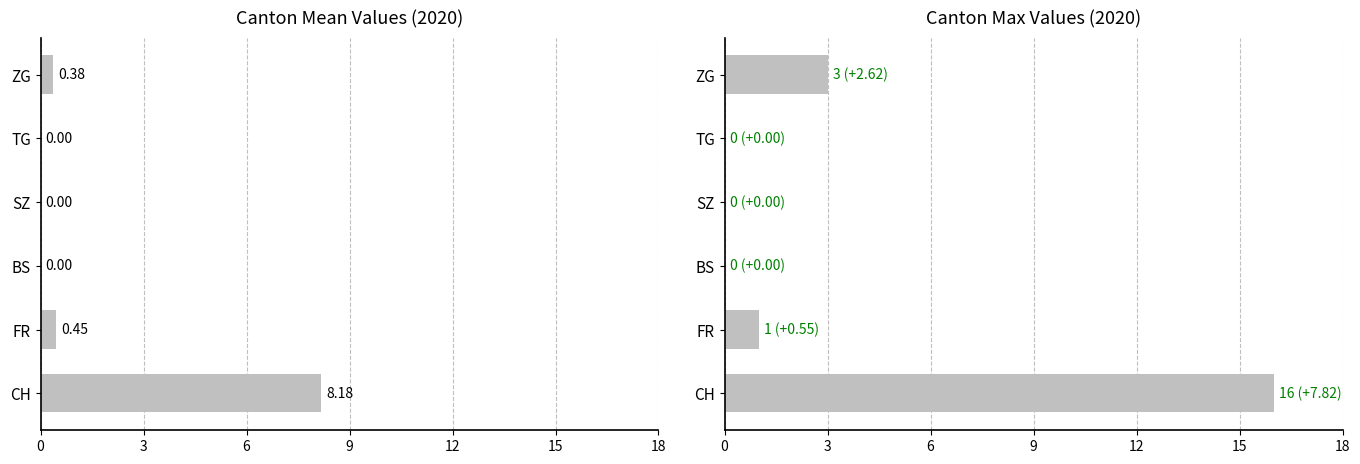

What is the sum of all Mean values?

9.0